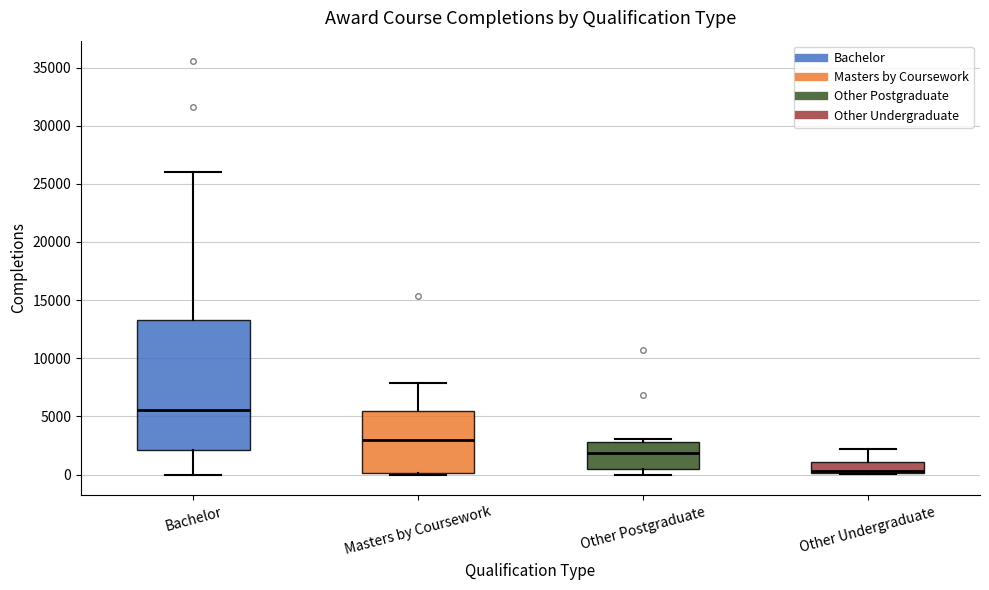

Which box's median line is the lowest?

Other Undergraduate